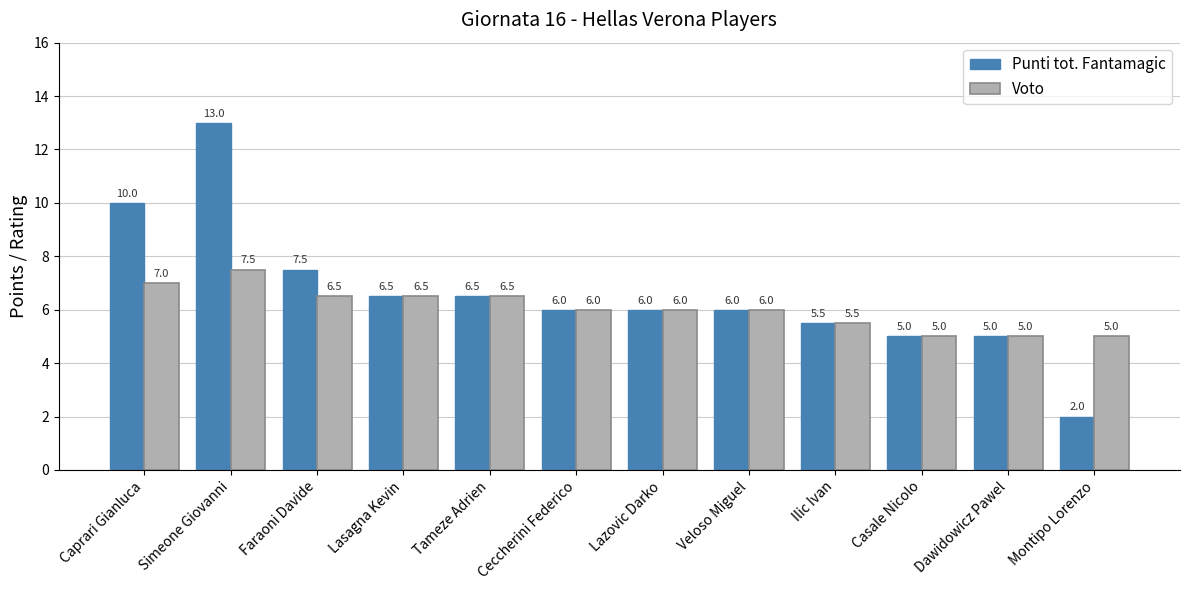

Count the number of categories in the chart.

12